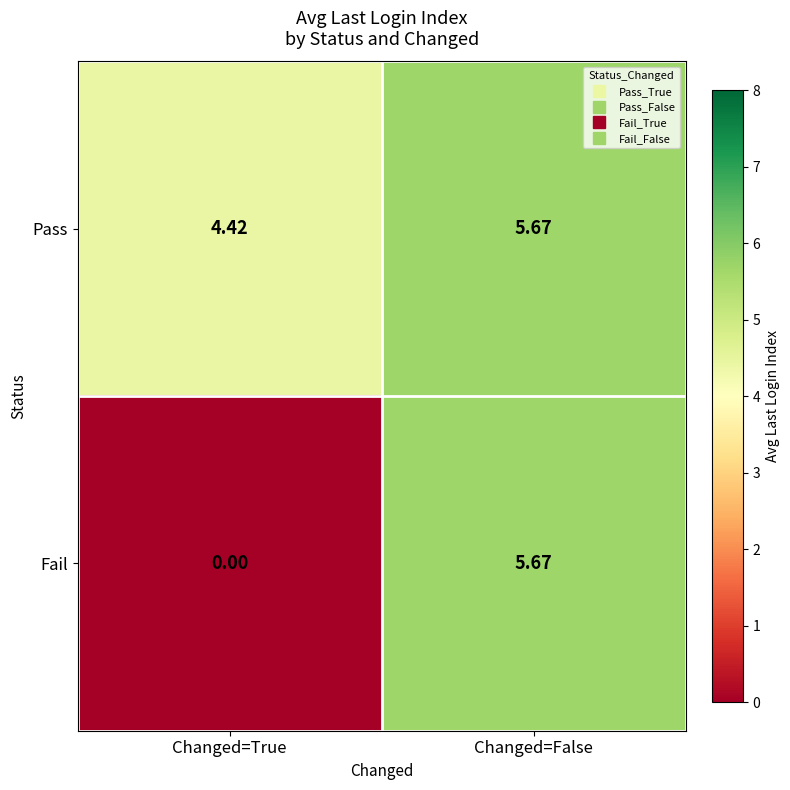

Which series has the largest range (max minus min)?

Fail